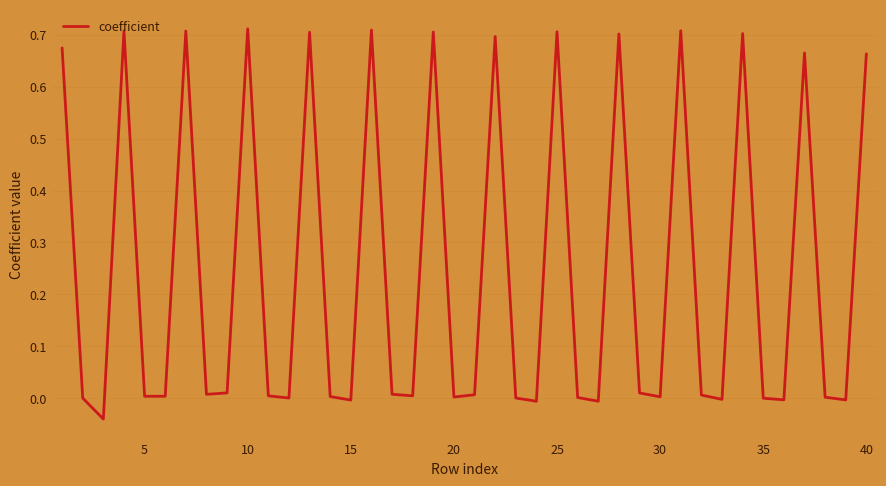

Count the number of data series in this chart.

1